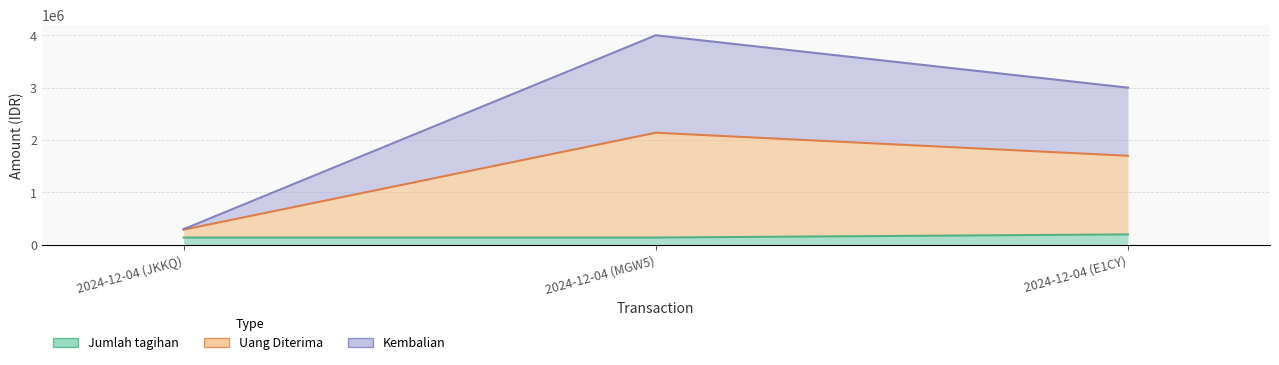

Which category has the lowest value in the Kembalian series?

2024-12-04 (JKKQ)